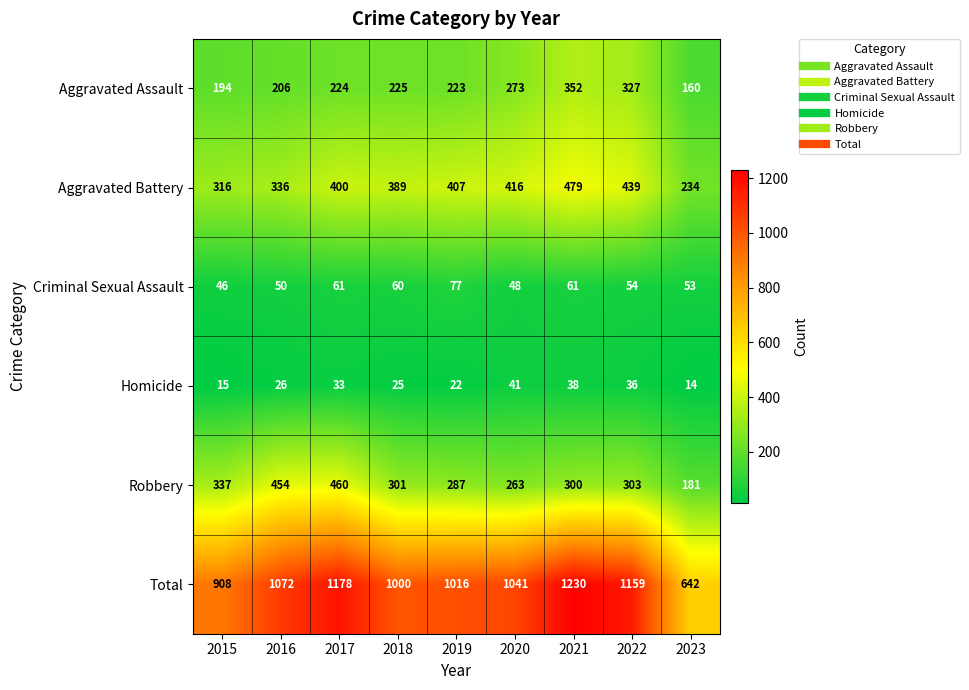

What is the difference between the maximum and minimum values in the Criminal Sexual Assault series?

31